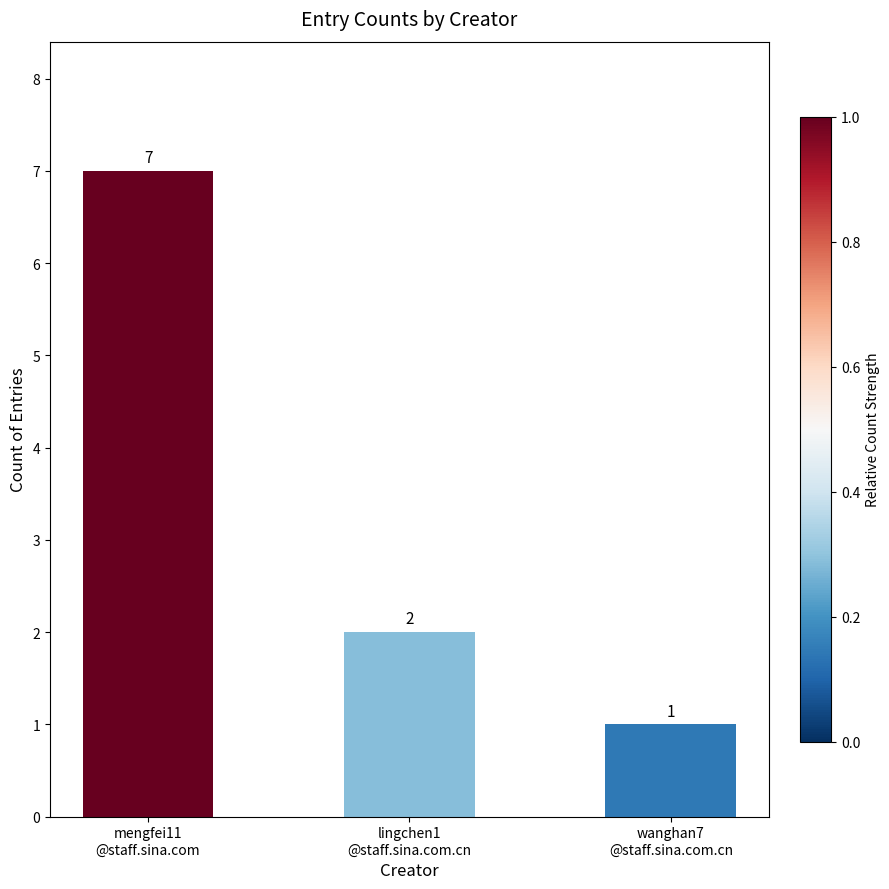

How many values are between 1 and 7?

3